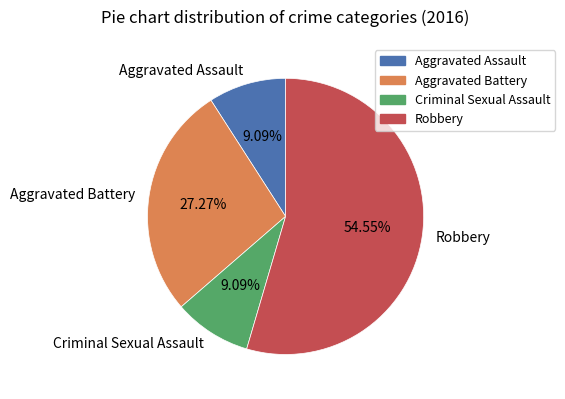

To the nearest percent, what is the combined percentage of Robbery and Criminal Sexual Assault?

64%